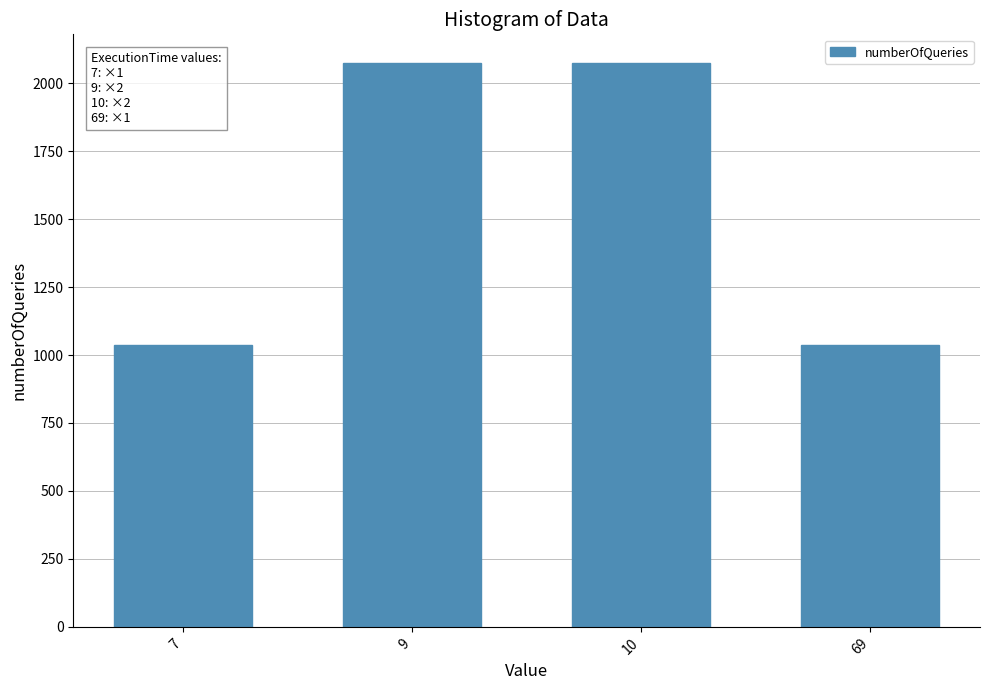

What is the smallest value displayed?

1038